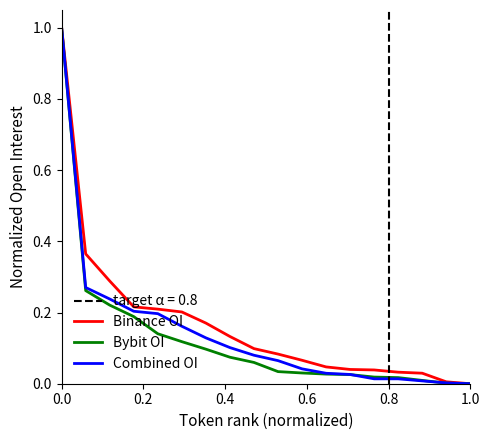

What are all the series names shown in the legend?

Binance OI, Bybit OI, Combined OI